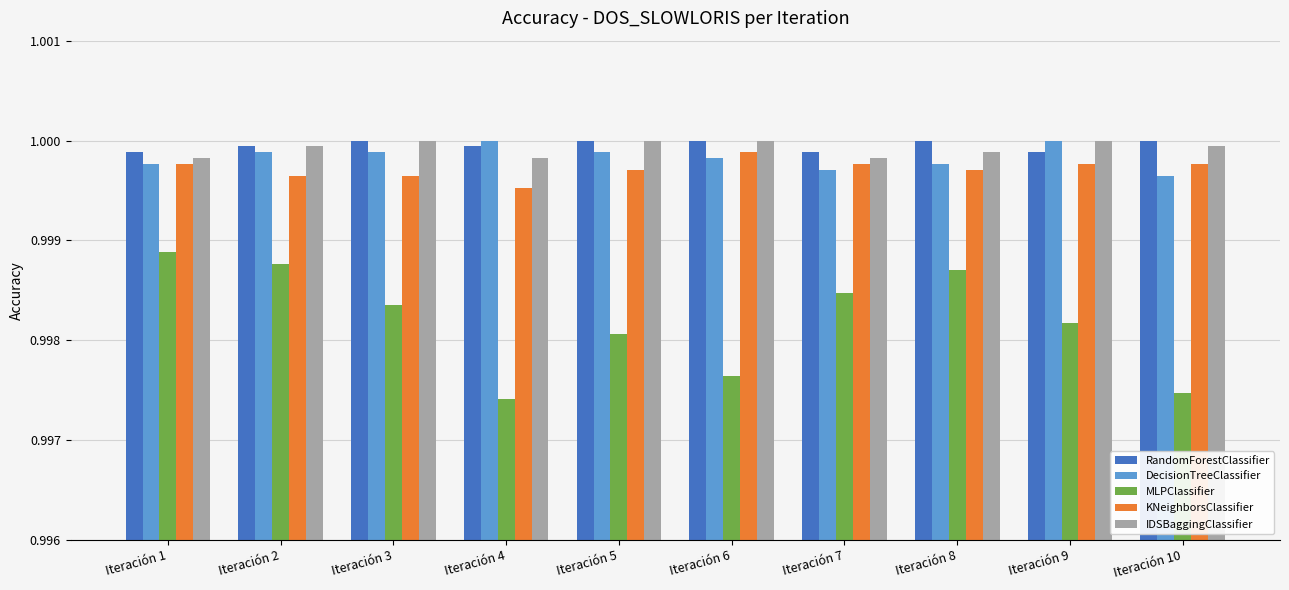

How many data points in RandomForestClassifier are less than 1?

5